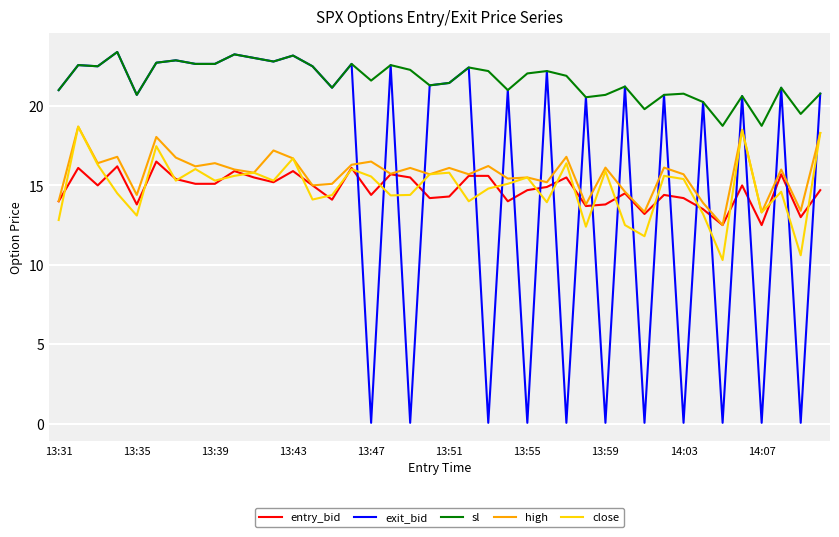

Which series has the largest range (max minus min)?

exit_bid